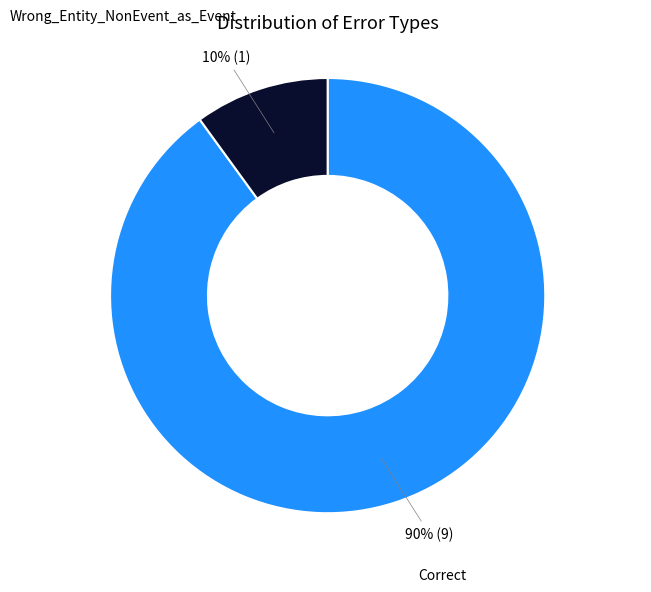

To the nearest percent, what is the difference between the largest and smallest slice percentages?

80%